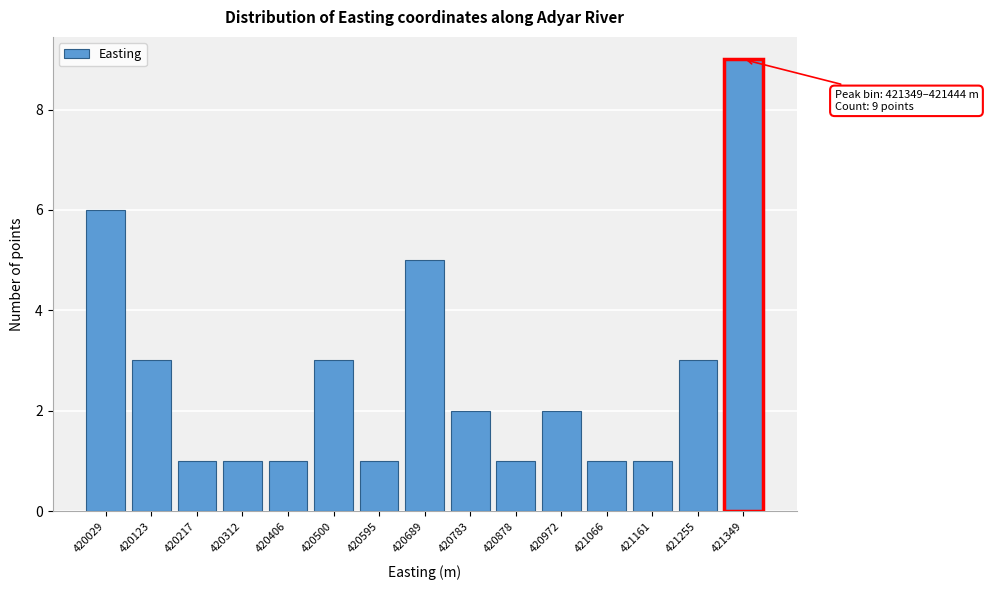

Reading right to left, what are all the values shown in this chart?

9	3	1	1	2	1	2	5	1	3	1	1	1	3	6